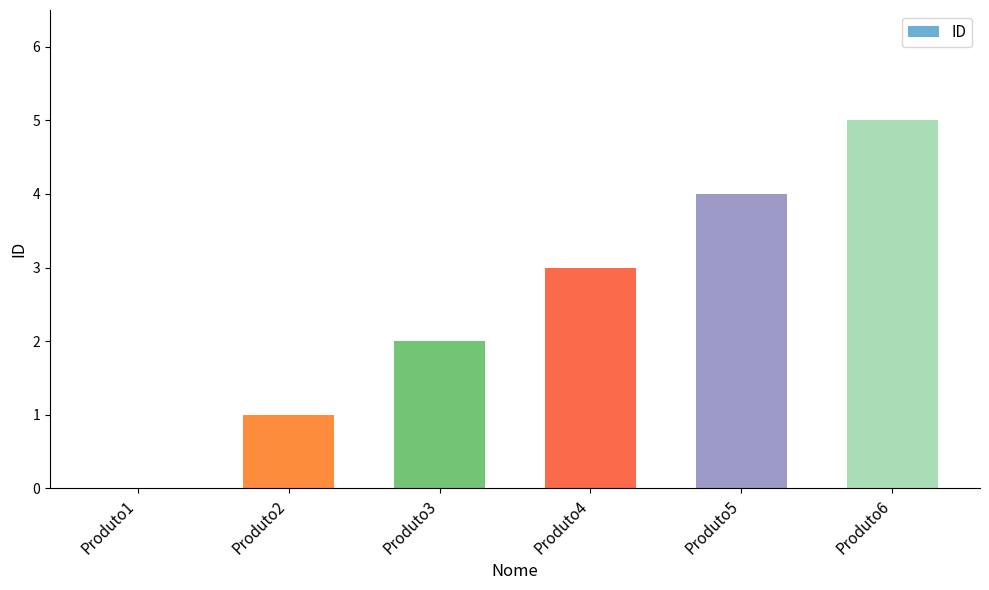

Does the chart contain stacked bars?

No